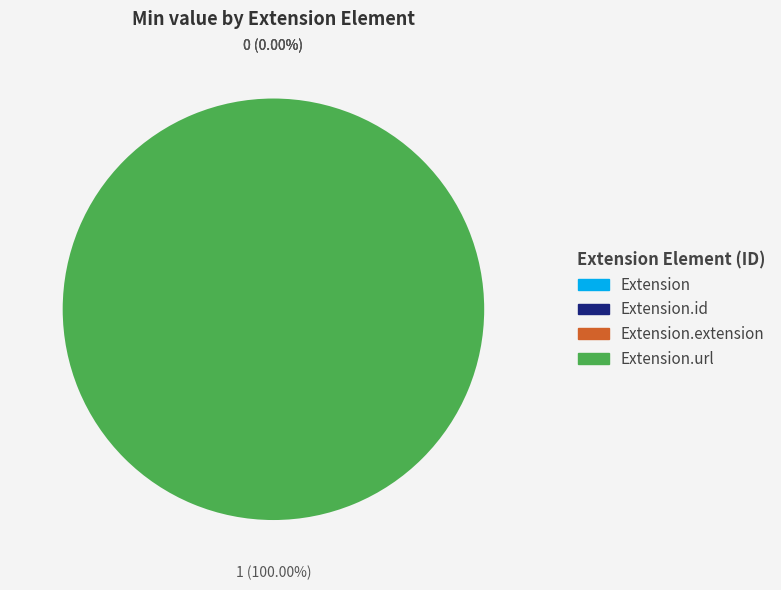

To the nearest percent, what is the combined percentage of Extension.url and Extension?

100%